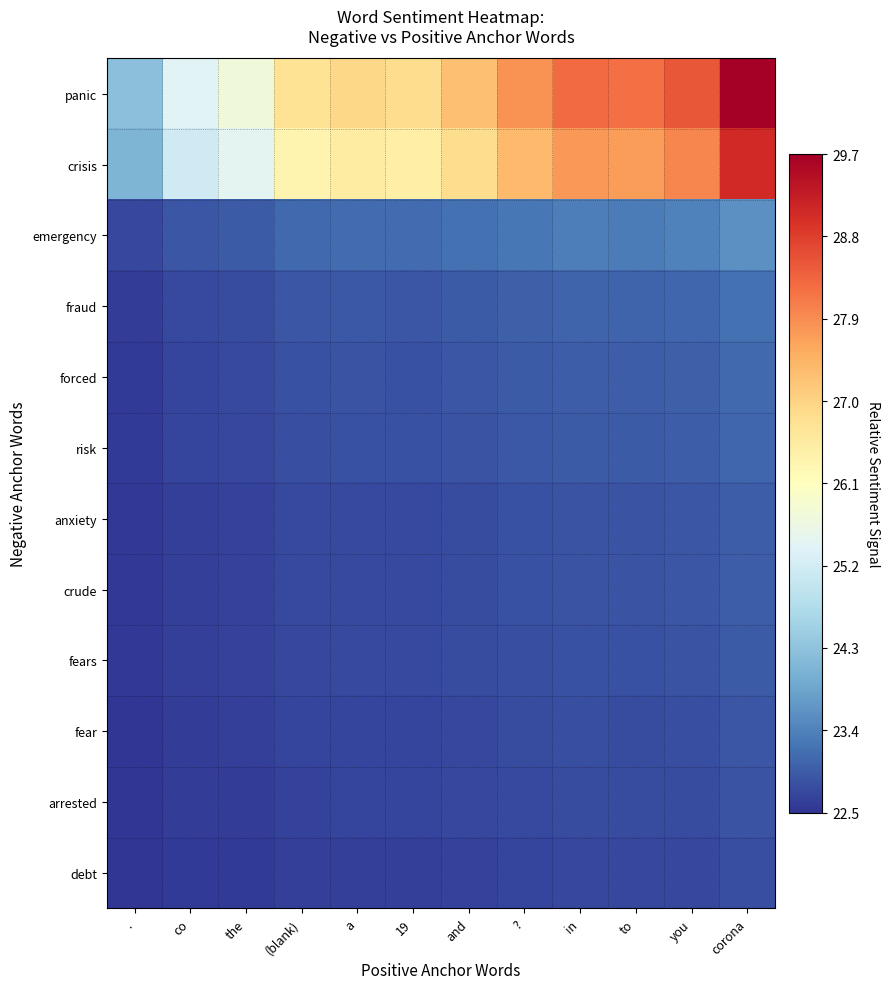

At to, list the series in order from smallest to largest.

debt, arrested, fear, fears, anxiety, crude, risk, forced, fraud, emergency, crisis, panic